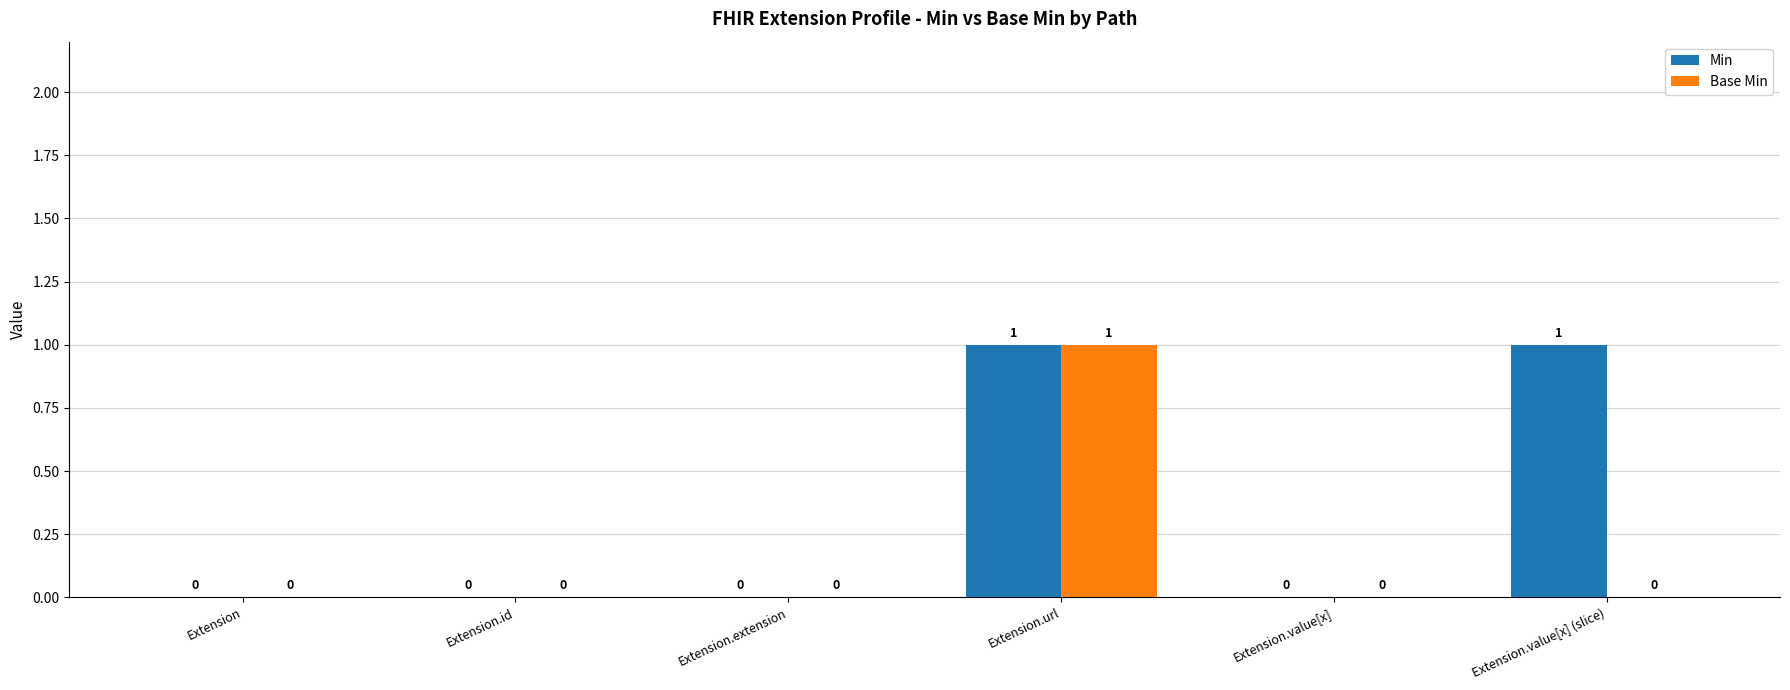

How many Base Min values are between 0 and 1?

6